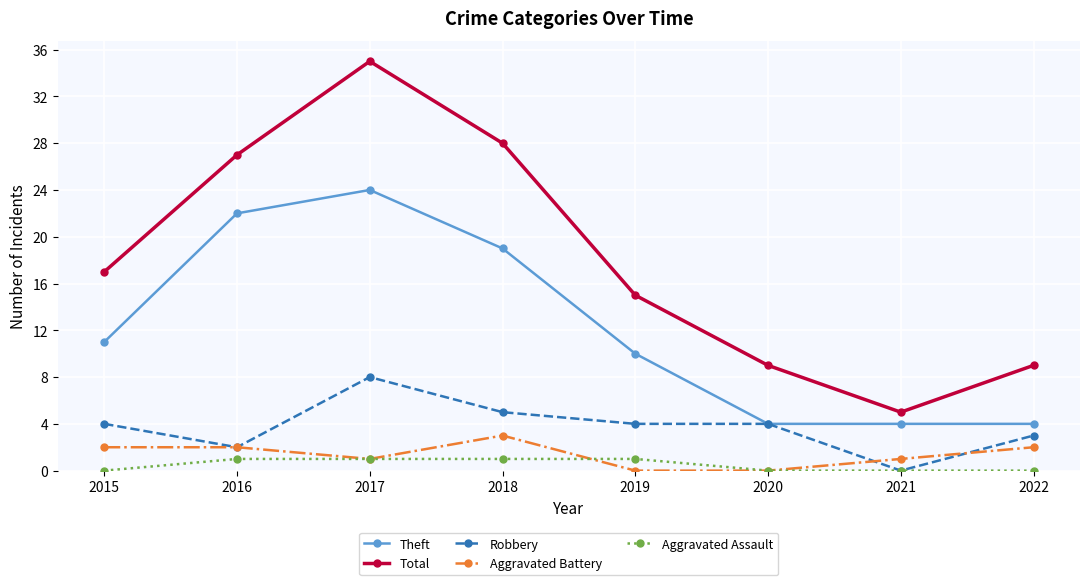

What is the sum of all Aggravated Assault values?

4